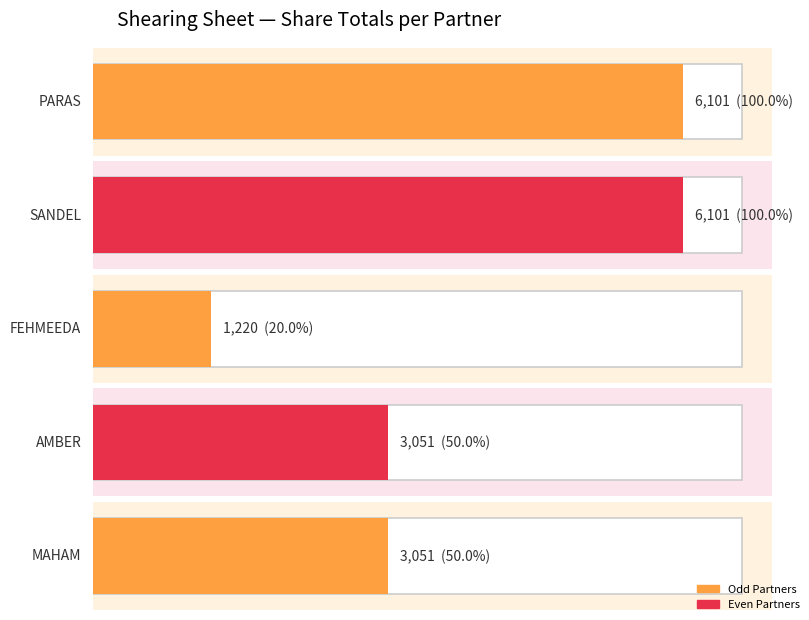

The value of SANDEL at 2017-04-17 is 51.6. True or false?

False